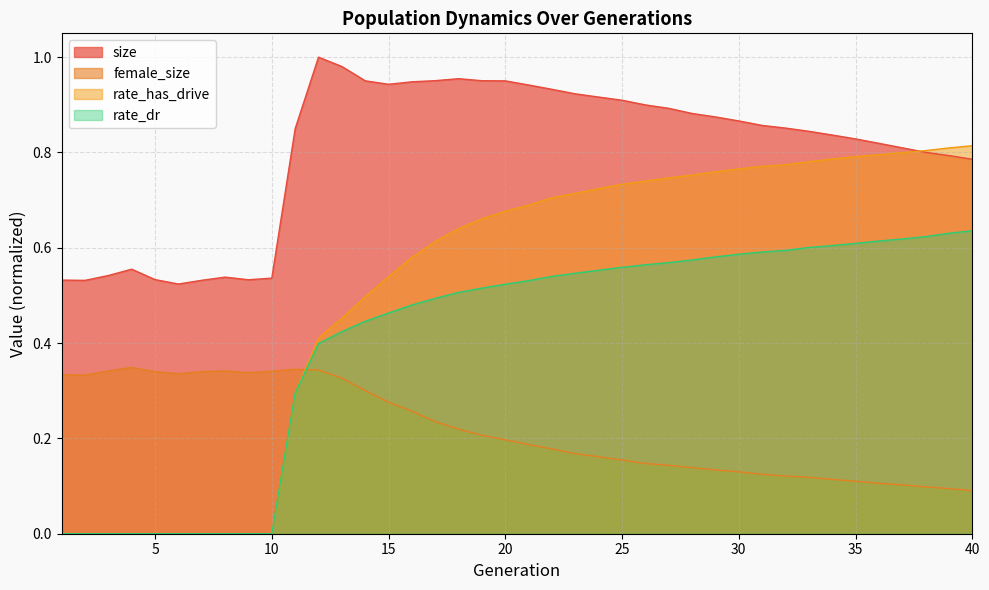

Is the value of female_size at 36 greater than the value of rate_has_drive at 19?

No